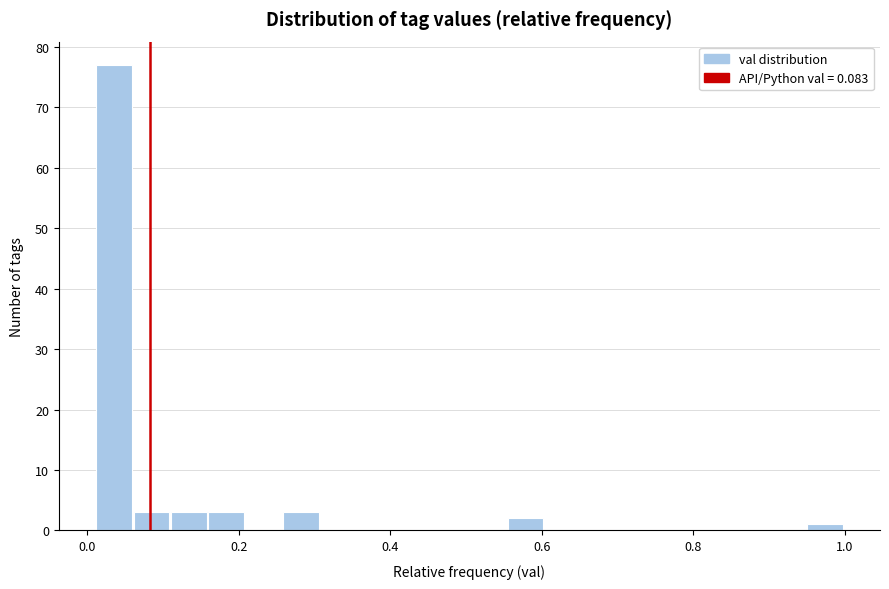

Read against the x-axis, roughly where is the centre of the tallest bar?

0.04